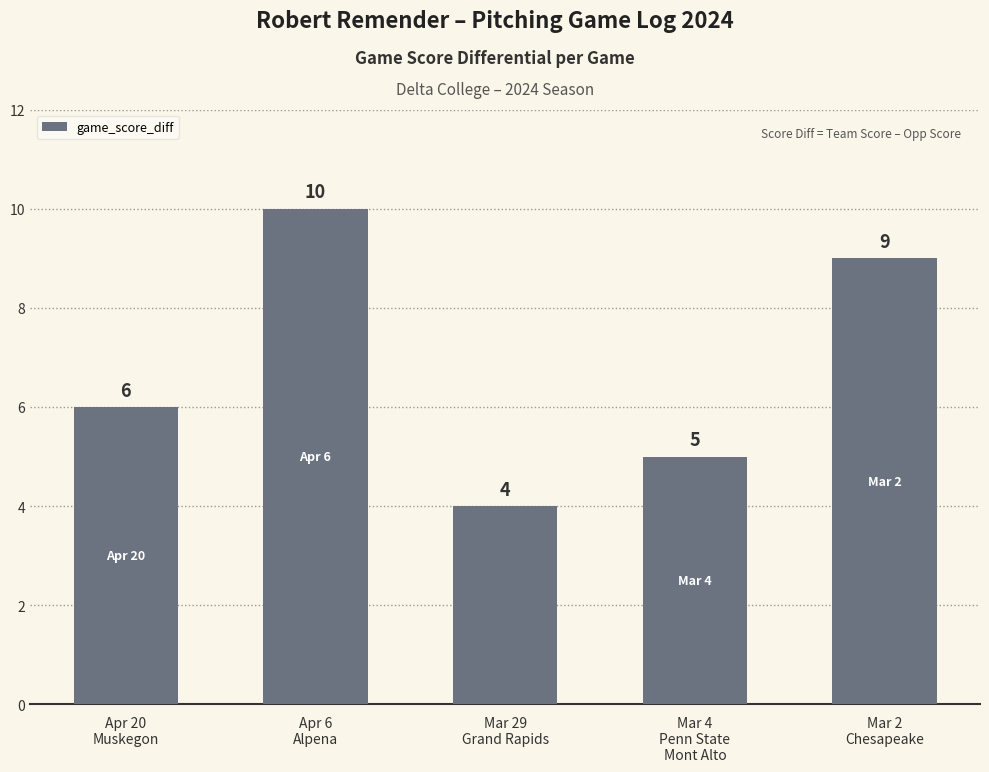

What is the change in value from Apr 20
Muskegon to Mar 2
Chesapeake?

+3